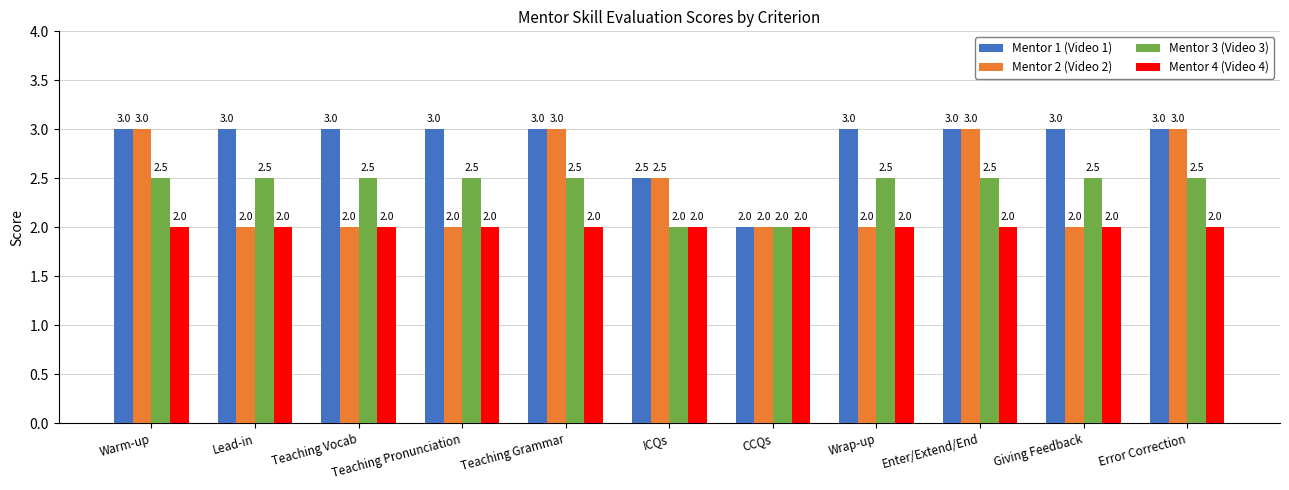

What is the sum of all Mentor 2 (Video 2) values?

26.5